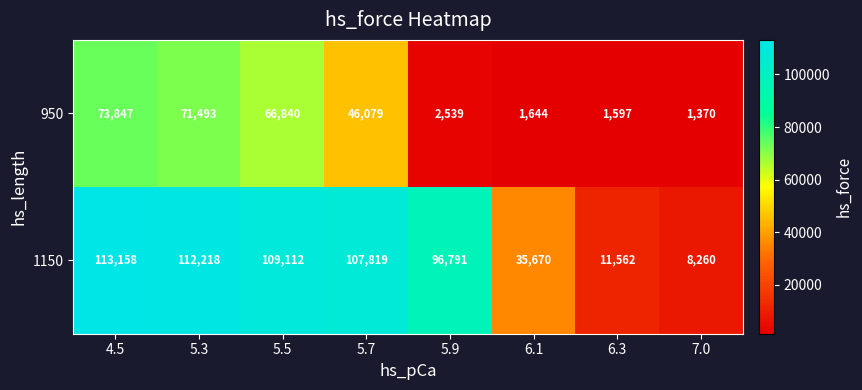

Reading left to right, what are all the values shown in this chart?

950: 73847	71493	66840	46079	2539	1644	1597	1370
1150: 113158	112218	109112	107819	96791	35670	11562	8260